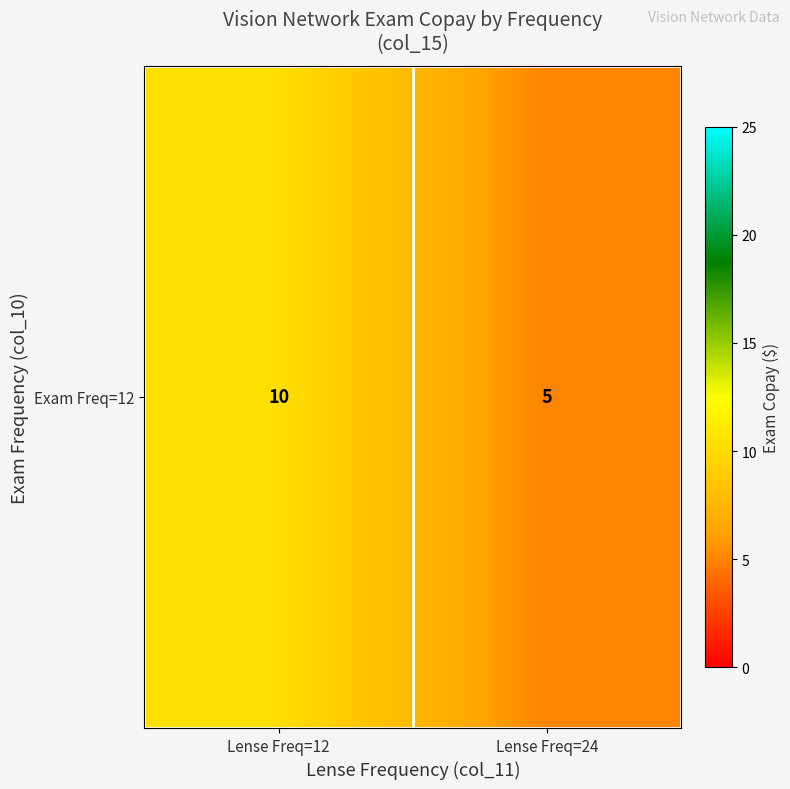

At which category does the chart reach its minimum across all series?

Lense Freq=24